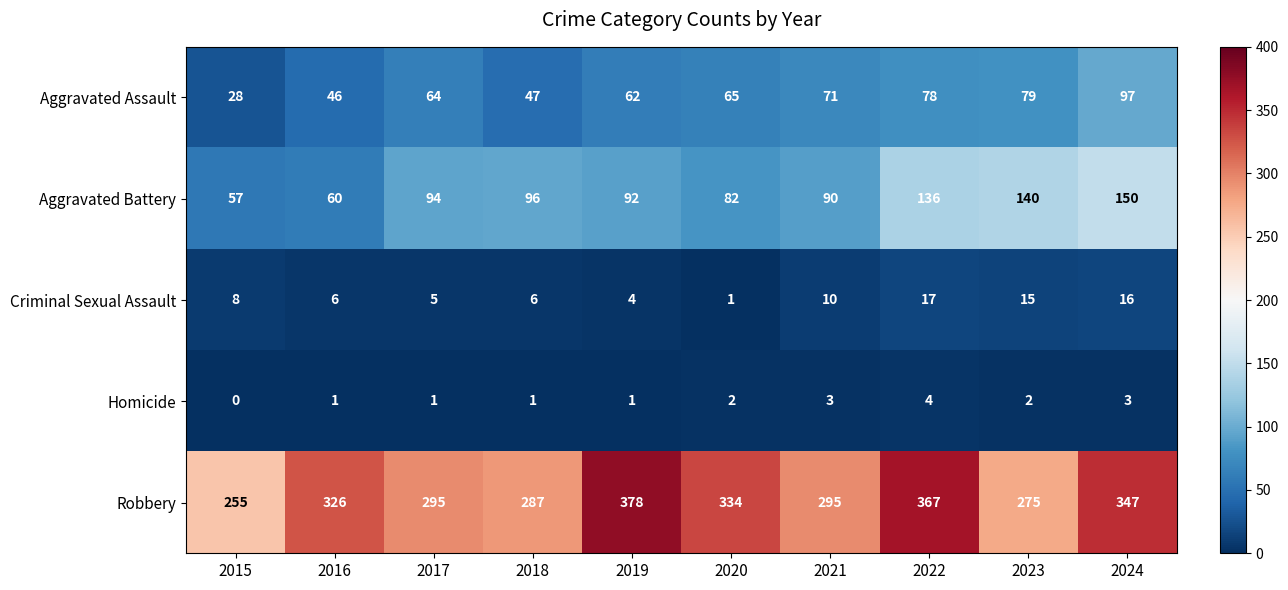

How many data points does each series have?

10